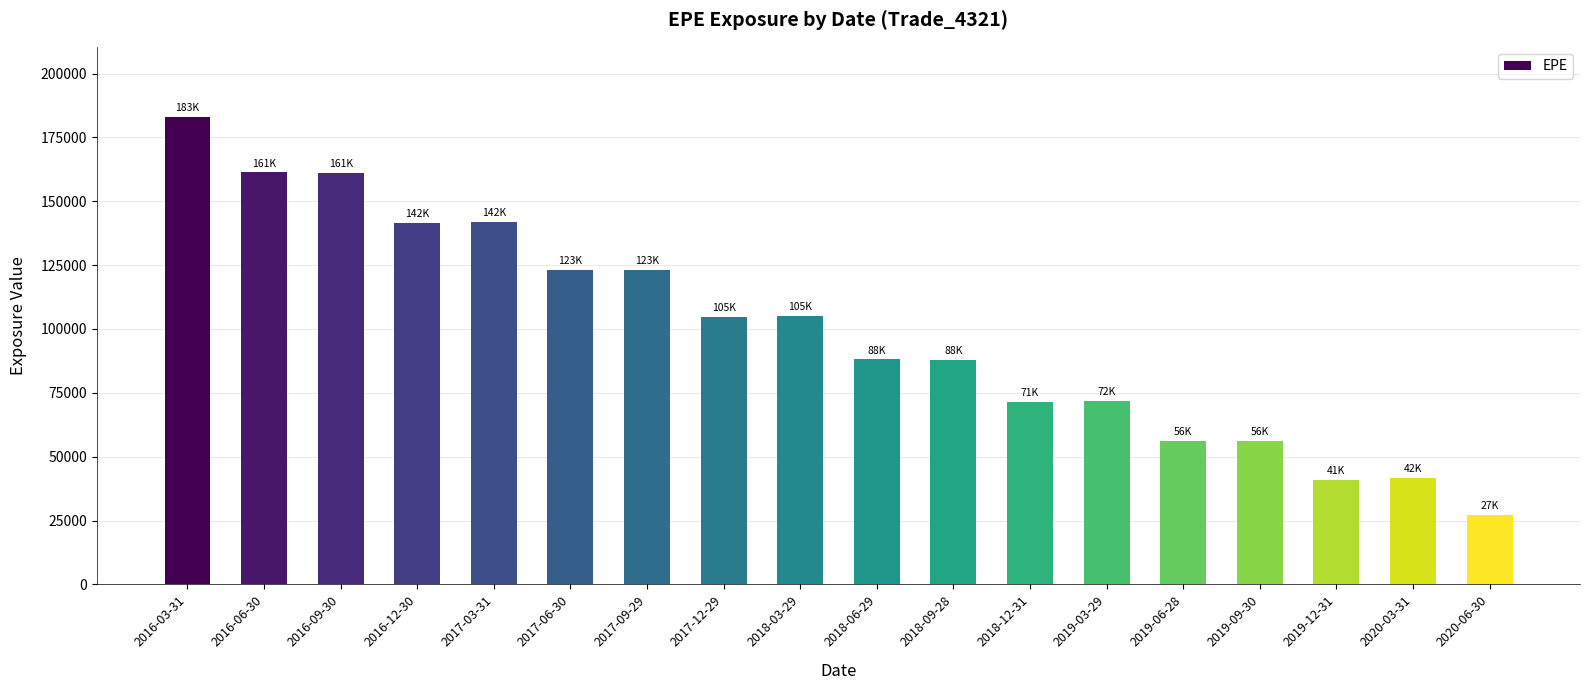

What is the ratio of the value at 2019-12-31 to the value at 2016-06-30?

0.3